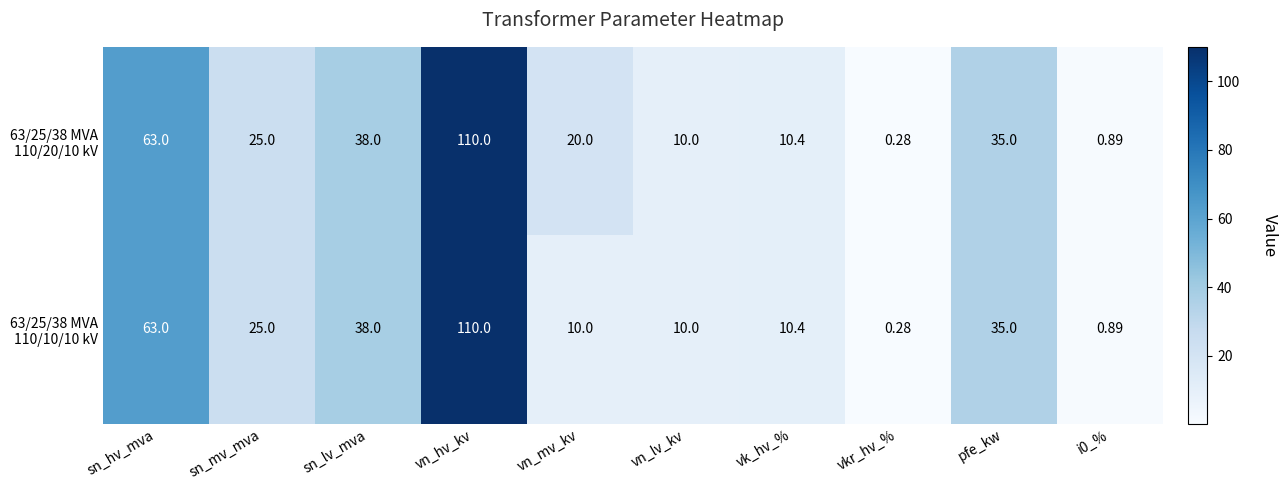

What is the total value across all series at sn_lv_mva?

76.0